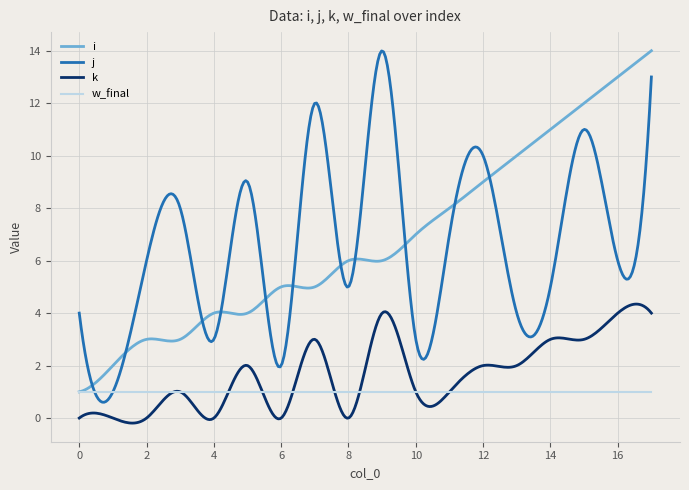

What is the maximum value for j?

14.0